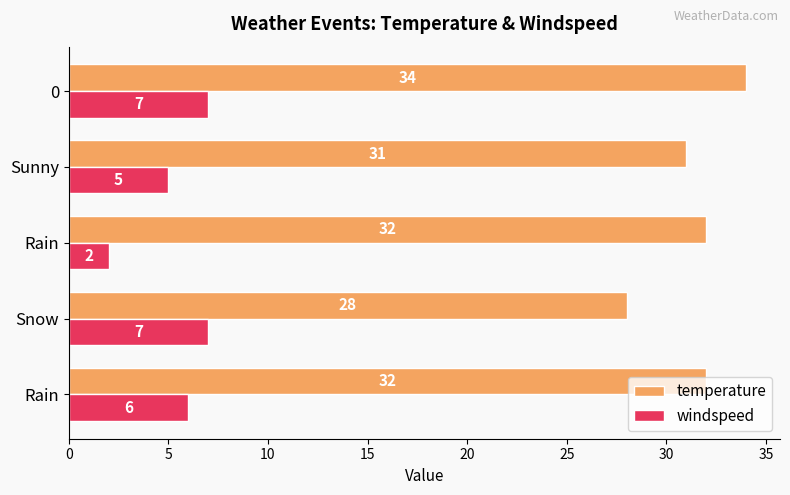

How many data points in windspeed are less than 6?

2